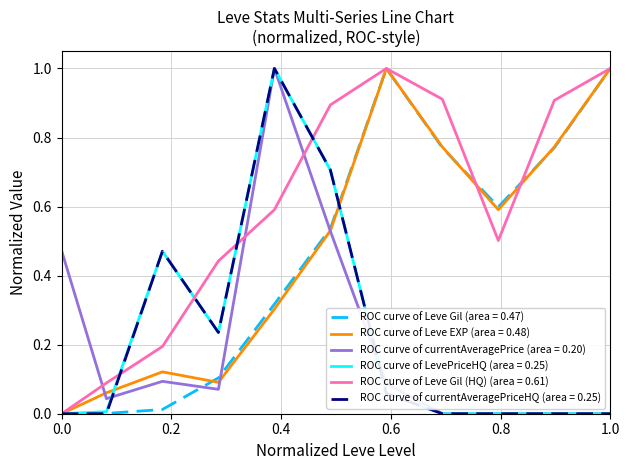

Which series has the largest total across all categories?

ROC curve of Leve Gil (HQ) (area = 0.61)